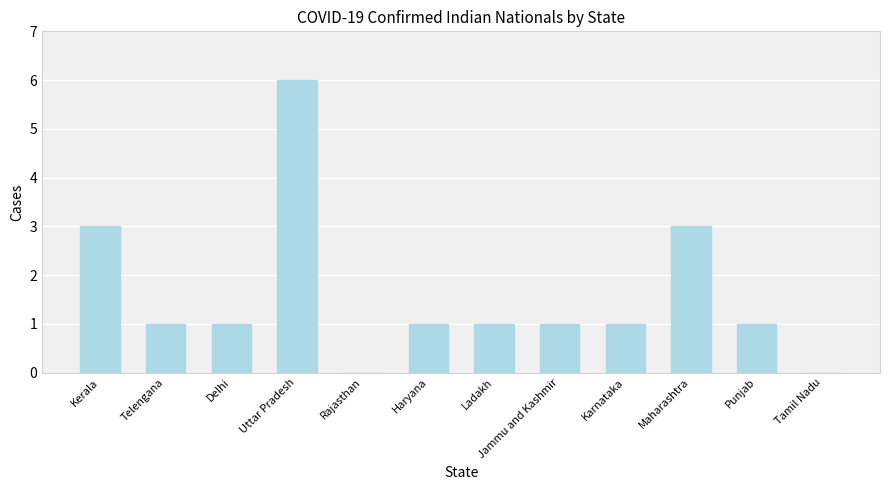

At which label does the data first exceed 1?

Kerala